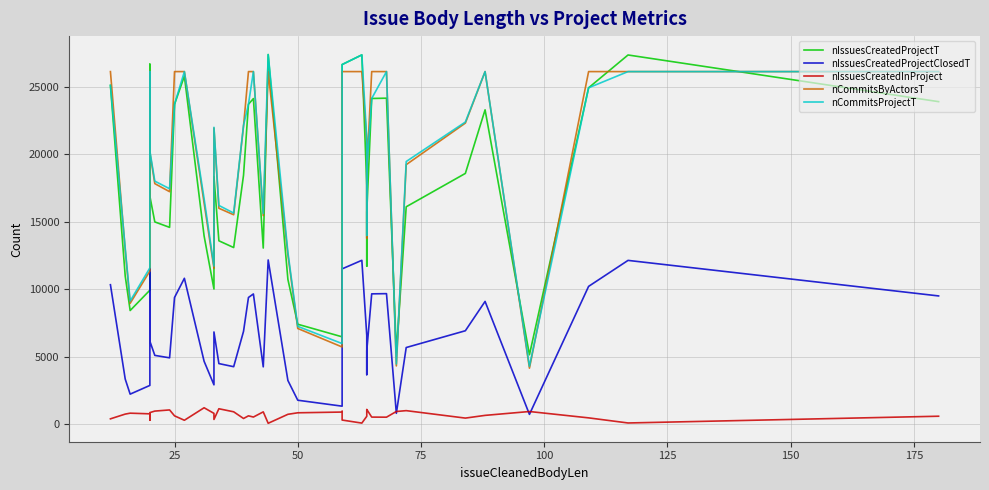

How many values in the nCommitsProjectT series are below 21163?

20